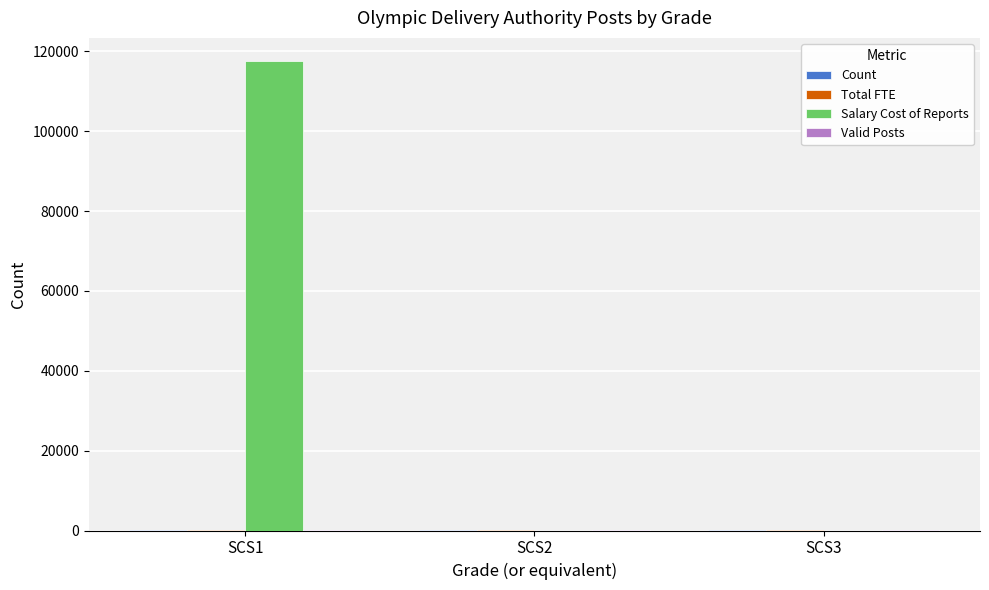

At which category is the sum across all series the highest?

SCS1